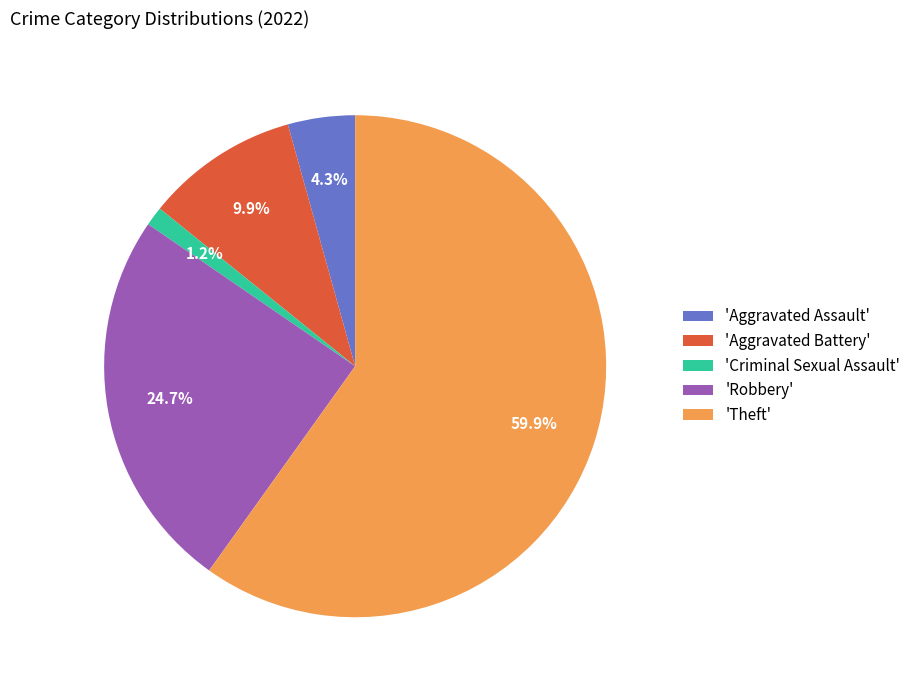

Between 'Robbery' and 'Aggravated Assault', which is larger?

'Robbery'